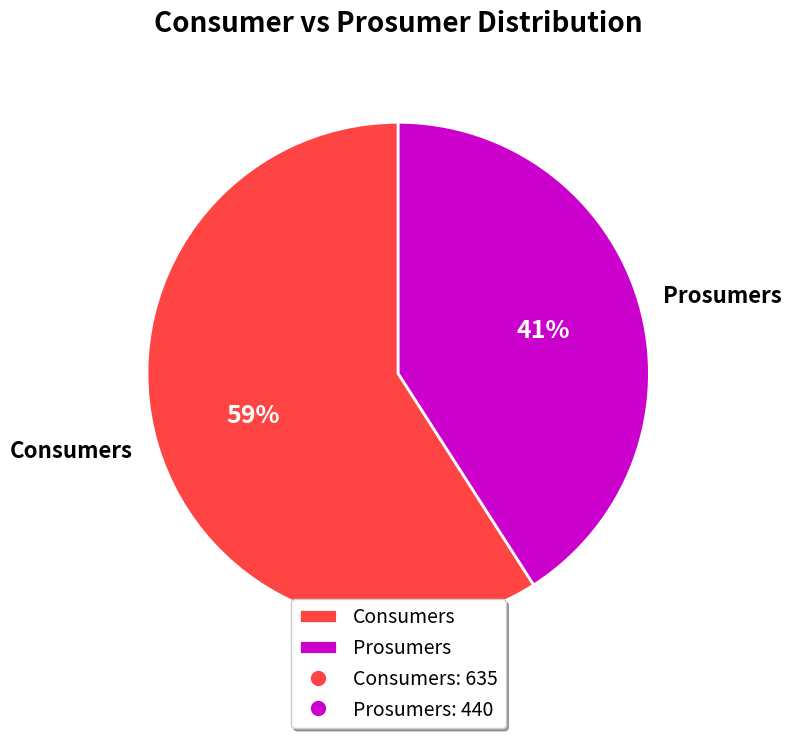

To the nearest percent, what portion does Prosumers represent?

41%